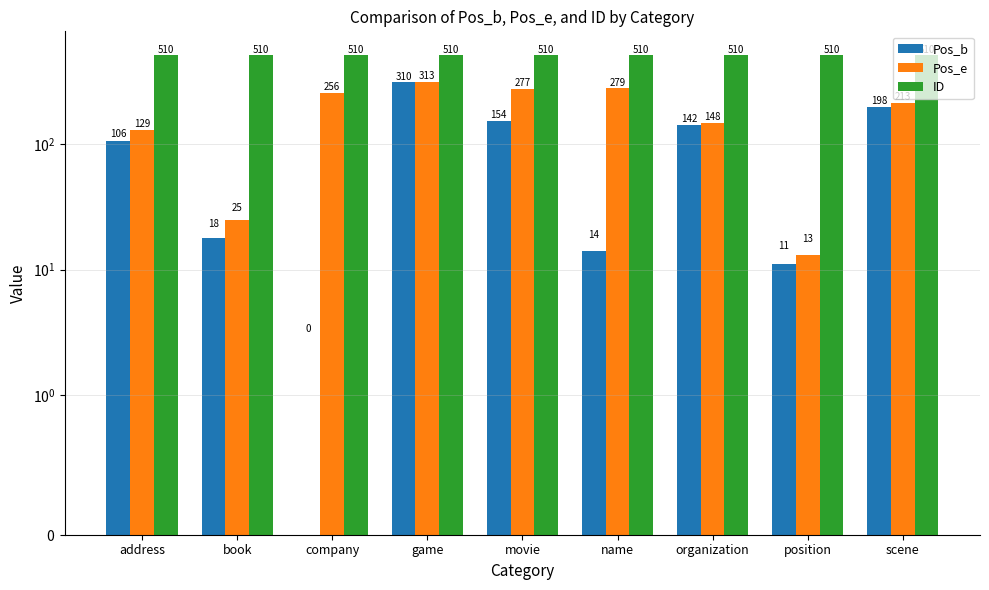

How many bars are there in total?

27